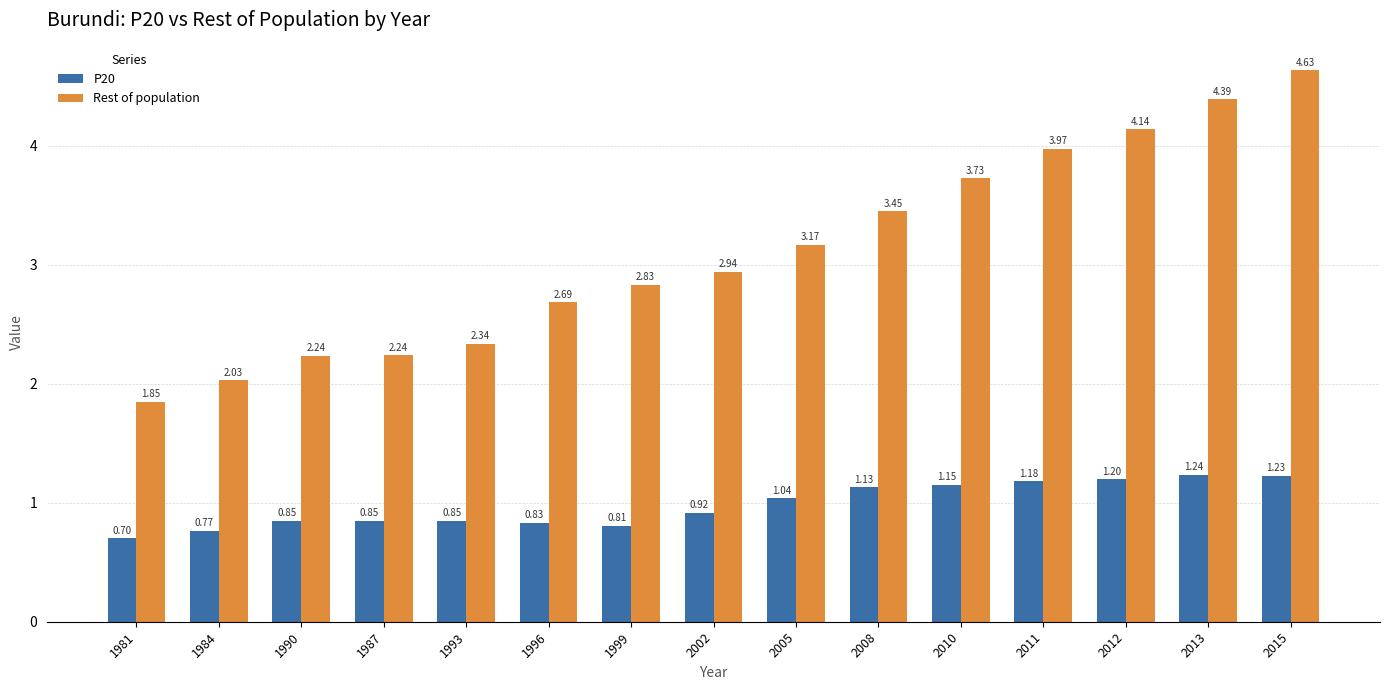

Is the value of Rest of population at 1996 greater than the value of P20 at 2013?

Yes